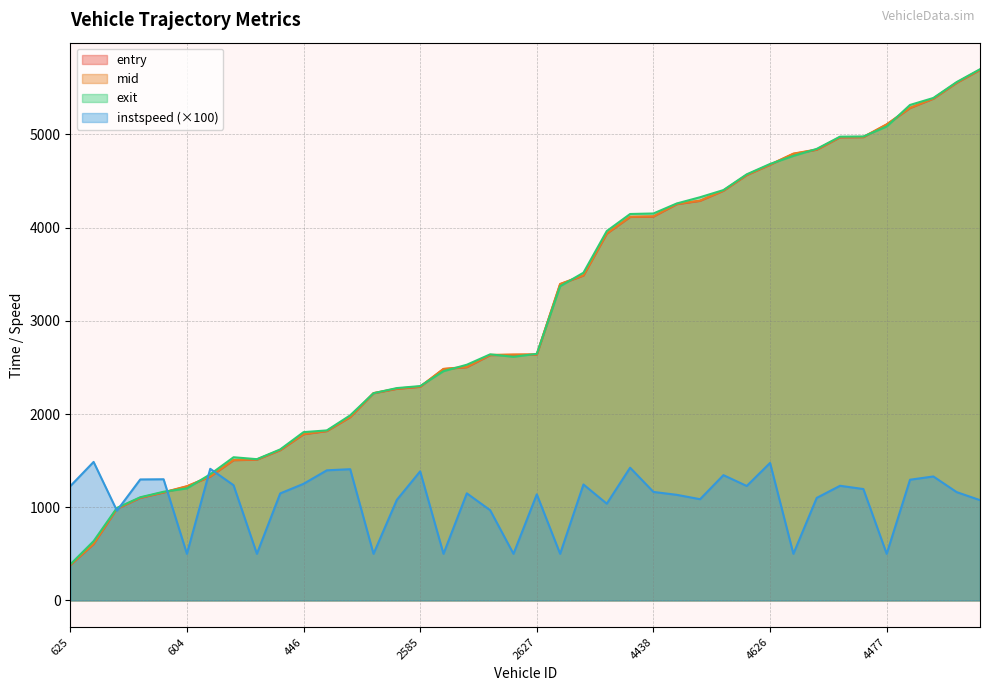

What is the value of the mid point at the 2nd from the left?

606.4